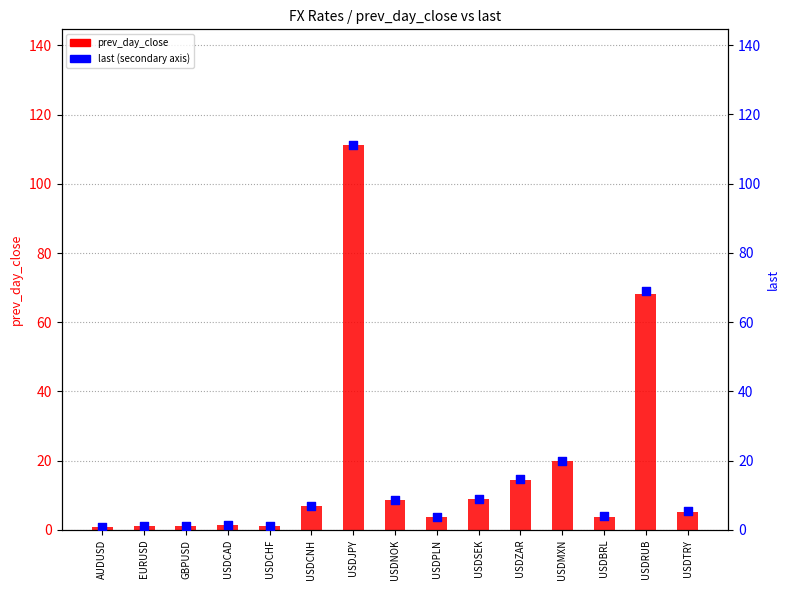

What is the total value across all series at USDNOK?

17.4